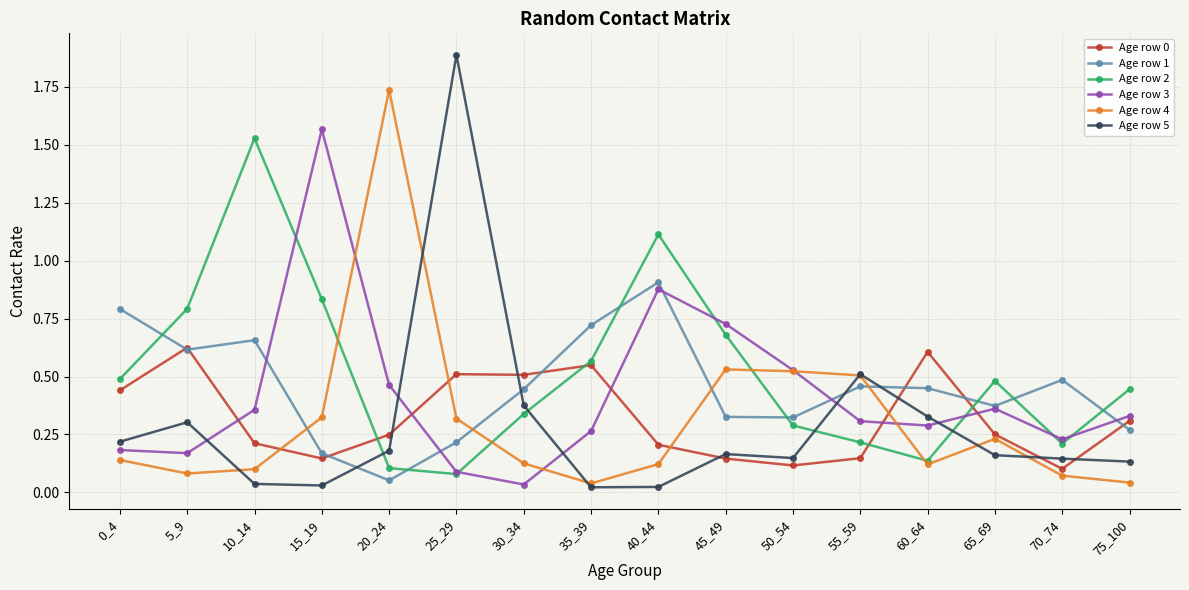

Is the value of Age row 5 at 75_100 greater than the value of Age row 1 at 60_64?

No